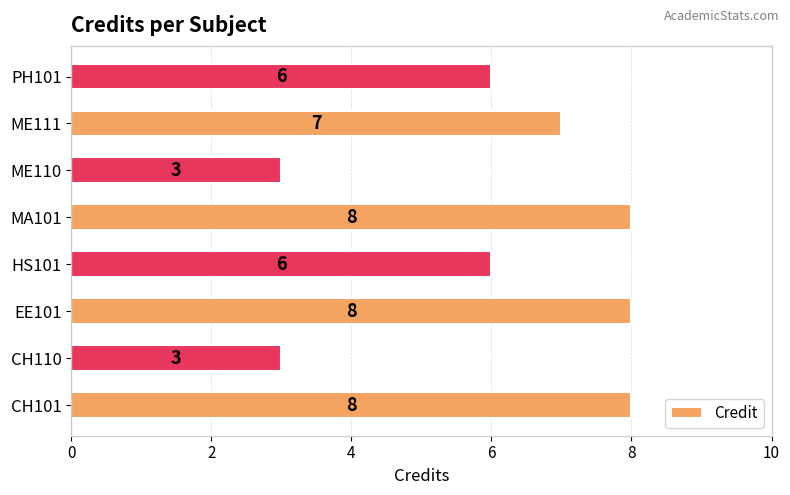

The chart shows a value of 13 at EE101. True or false?

False